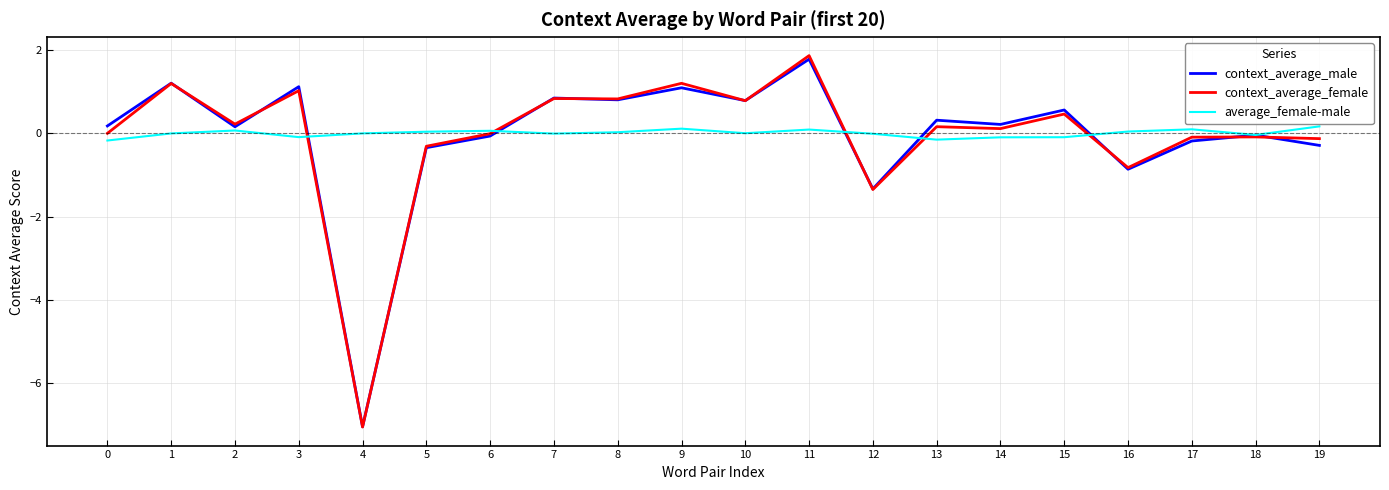

What is the difference between the context_average_male values at 12 and 1?

2.5